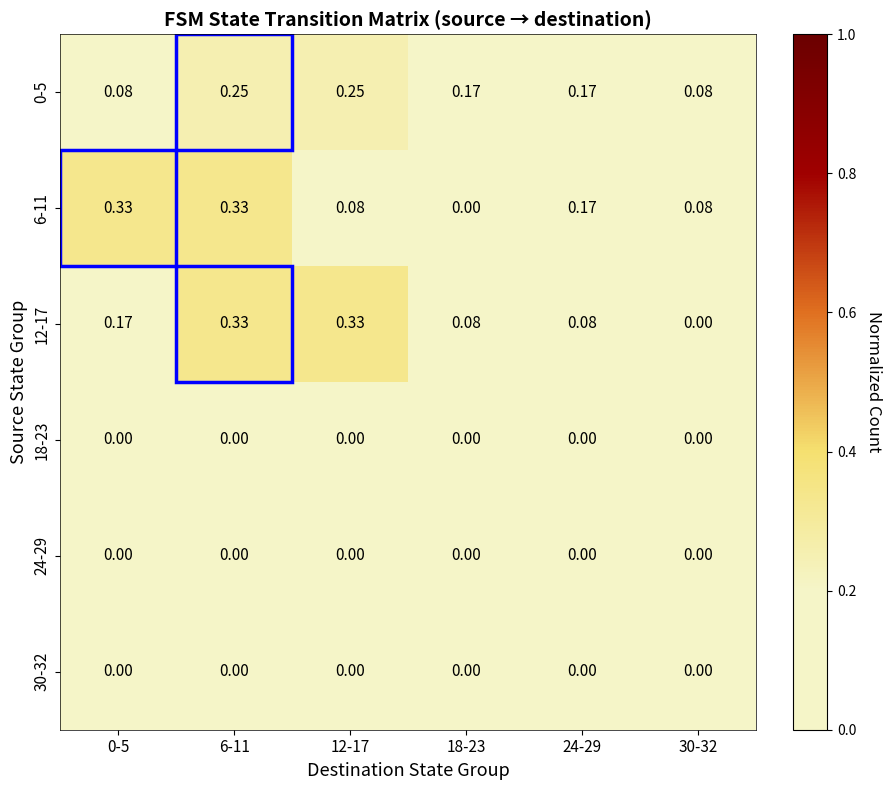

Is the value of 6-11 at 24-29 greater than the value of 30-32 at 24-29?

Yes